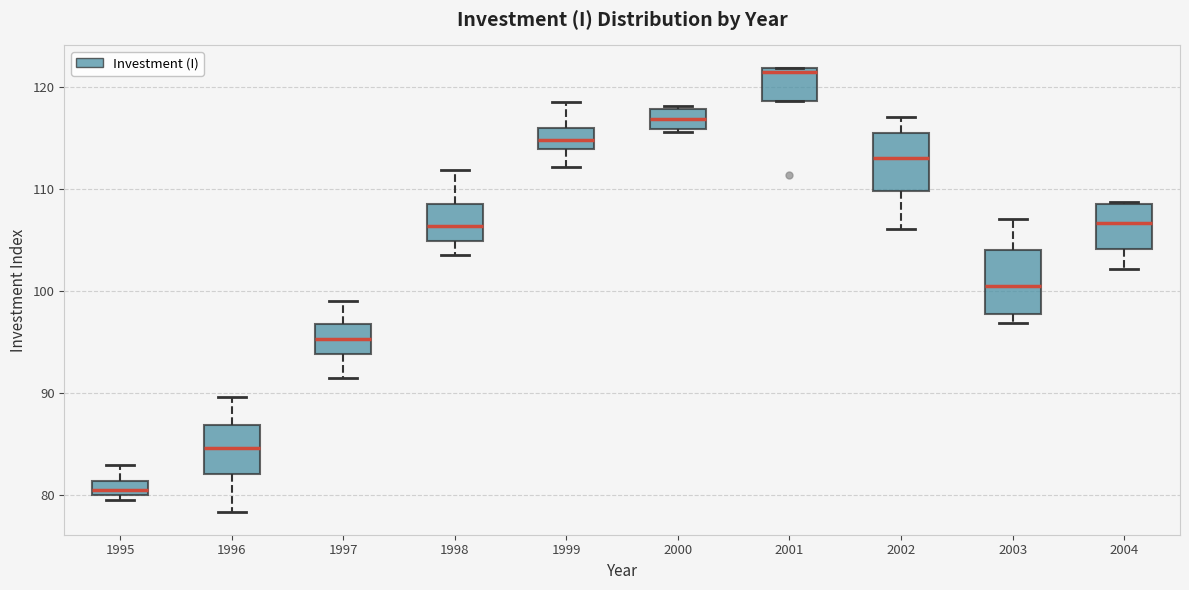

Where does the median line of the box at x = 2004 sit on the y-axis? The values are not printed on the chart, so give them approximately, as read against the axis.

107